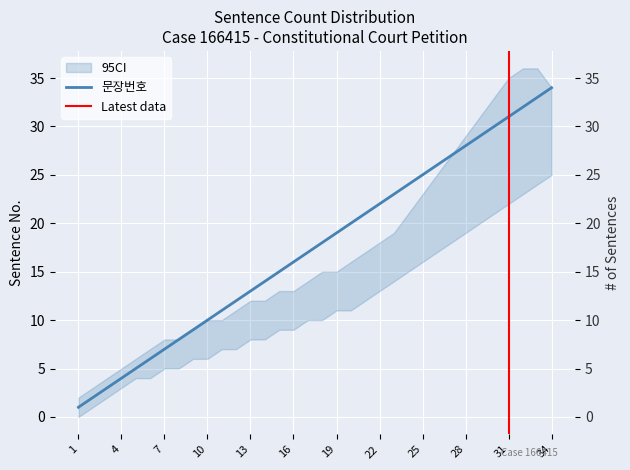

How many categories are shown in the chart?

34